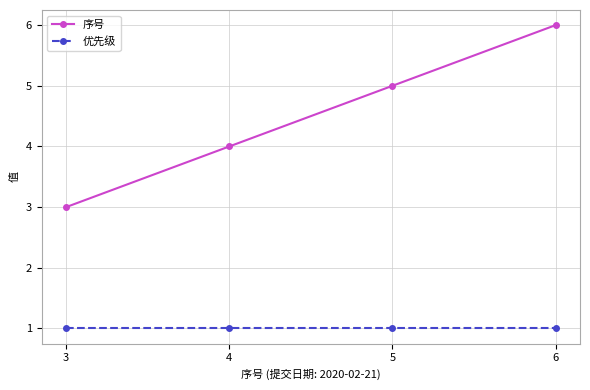

True or false: 优先级 and 序号 cross at least once.

False